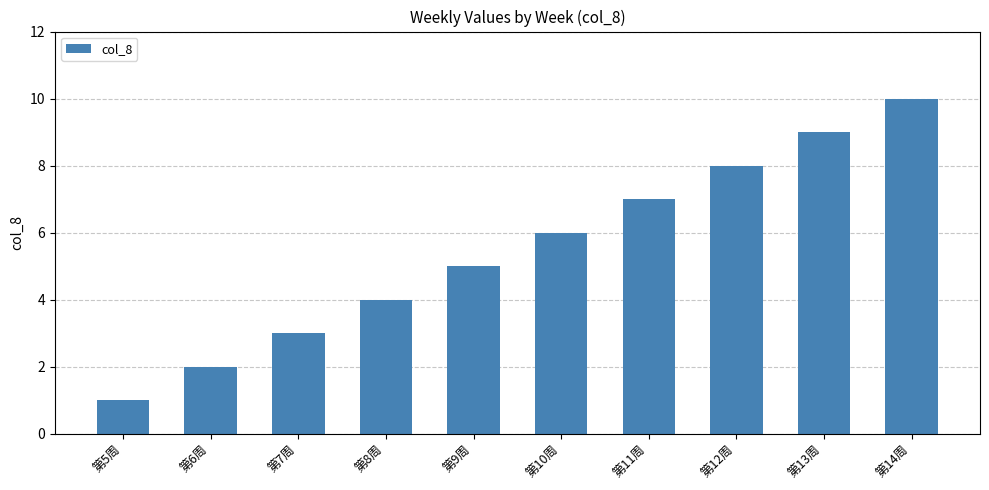

What is the maximum value shown in the chart?

10